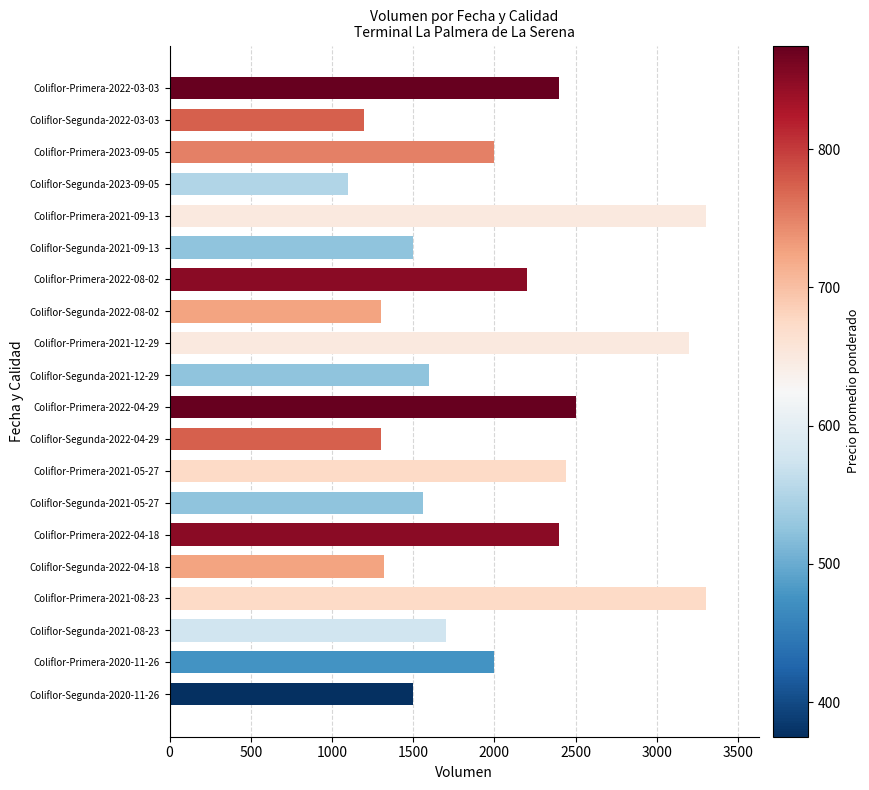

Read the value at Coliflor-Primera-2021-12-29.

3200